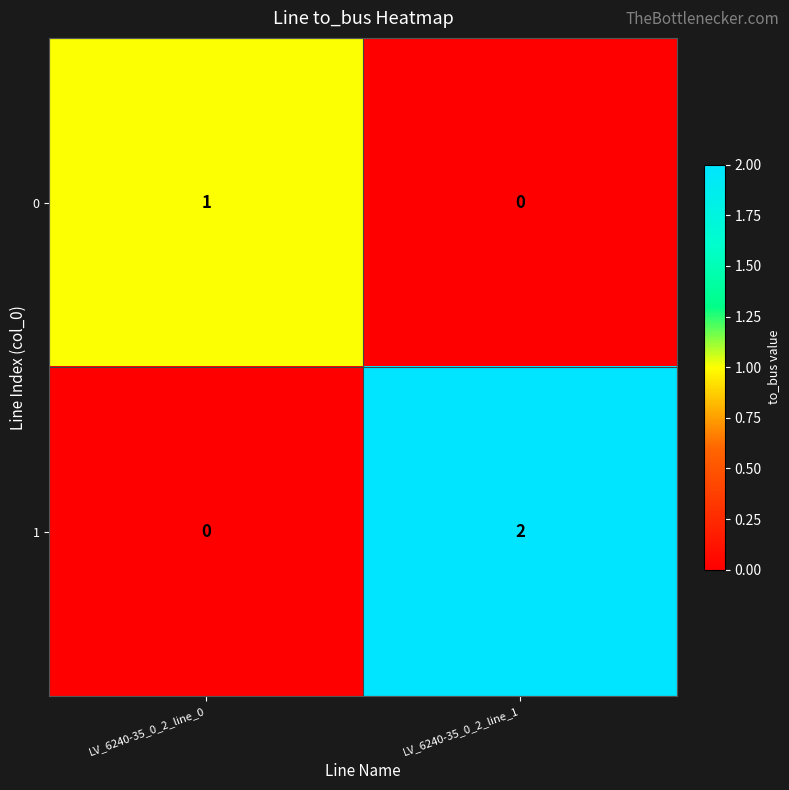

Which label corresponds to the largest value in the chart?

LV_6240-35_0_2_line_1